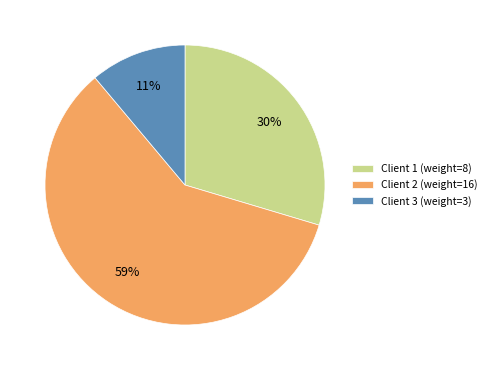

Between Client 1 and Client 2, which is larger?

Client 2